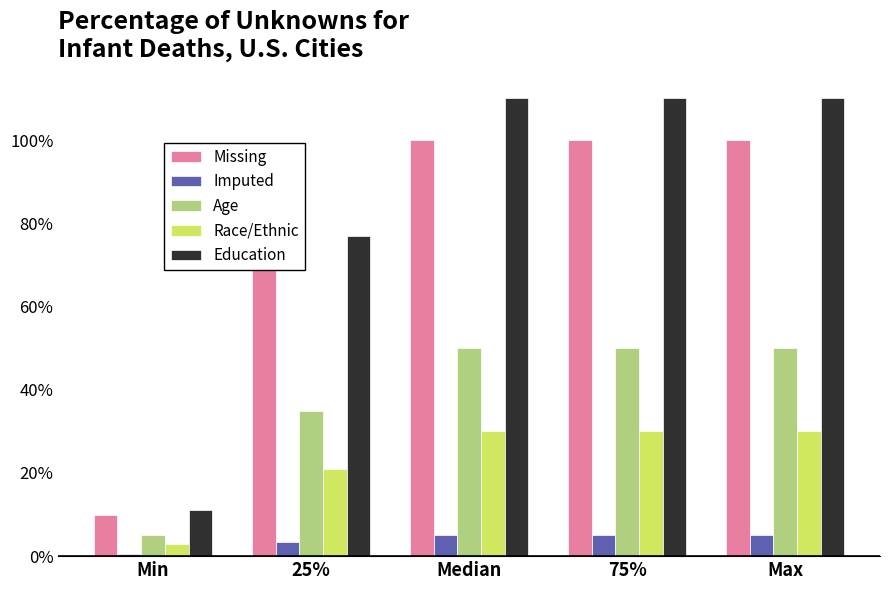

Reading left to right, extract all data points from this chart.

Missing: 10.0	70.0	100.0	100.0	100.0
Imputed: 0.5	3.5	5.0	5.0	5.0
Age: 5.0	35.0	50.0	50.0	50.0
Race/Ethnic: 3.0	21.0	30.0	30.0	30.0
Education: 11.0	77.0	110.0	110.0	110.0